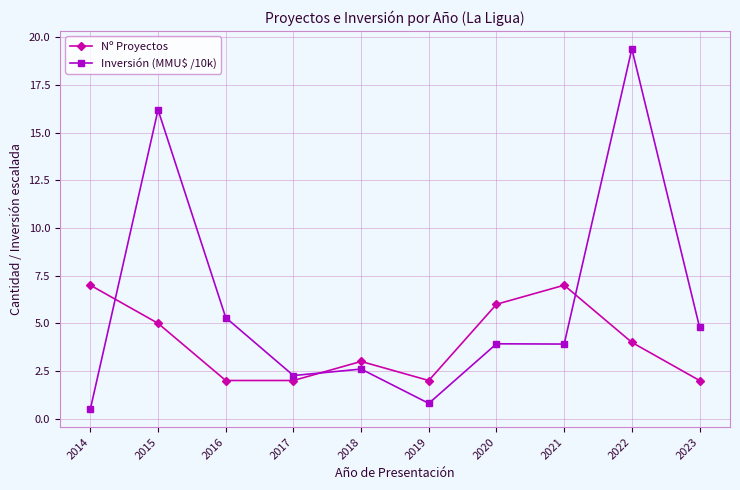

Which series ends up on top after the final intersection of Nº Proyectos and Inversión (MMU$ /10k)?

Inversión (MMU$ /10k)